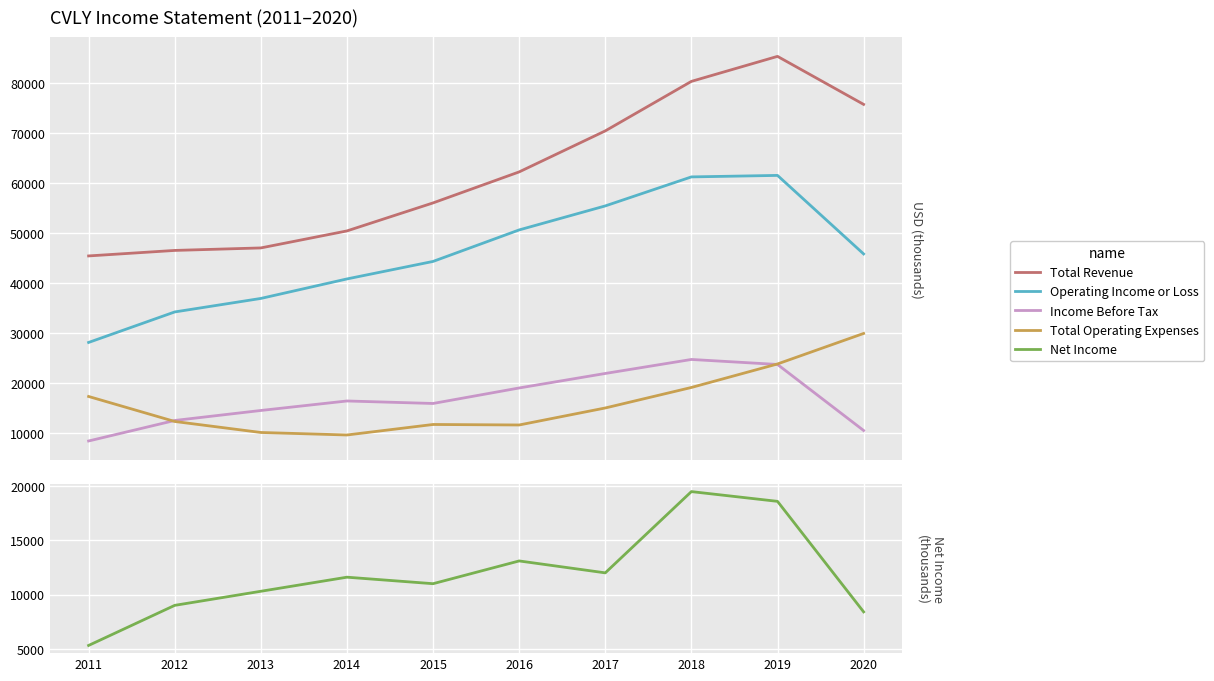

How many data points in Operating Income or Loss are above 45800?

4